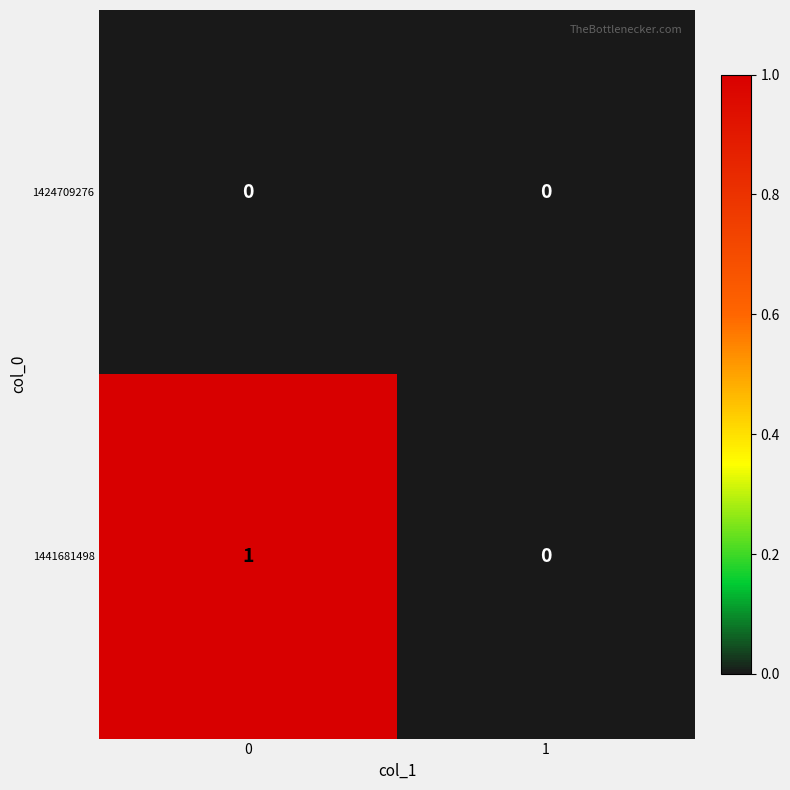

Between 0 and 1, which series saw the biggest shift?

1441681498